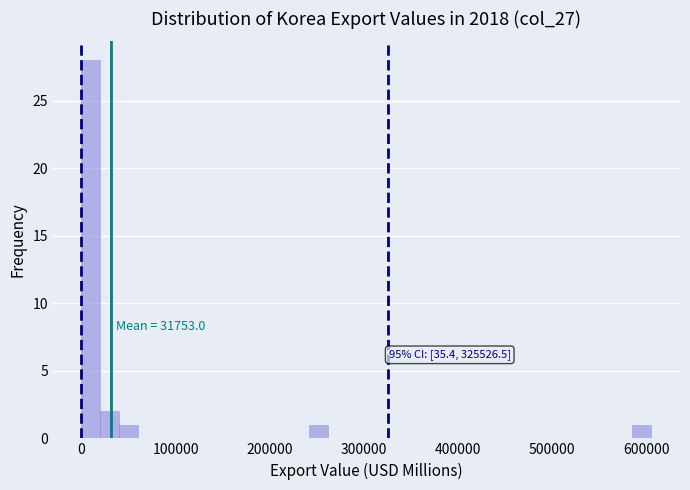

Read against the x-axis, roughly where is the centre of the tallest bar?

10000